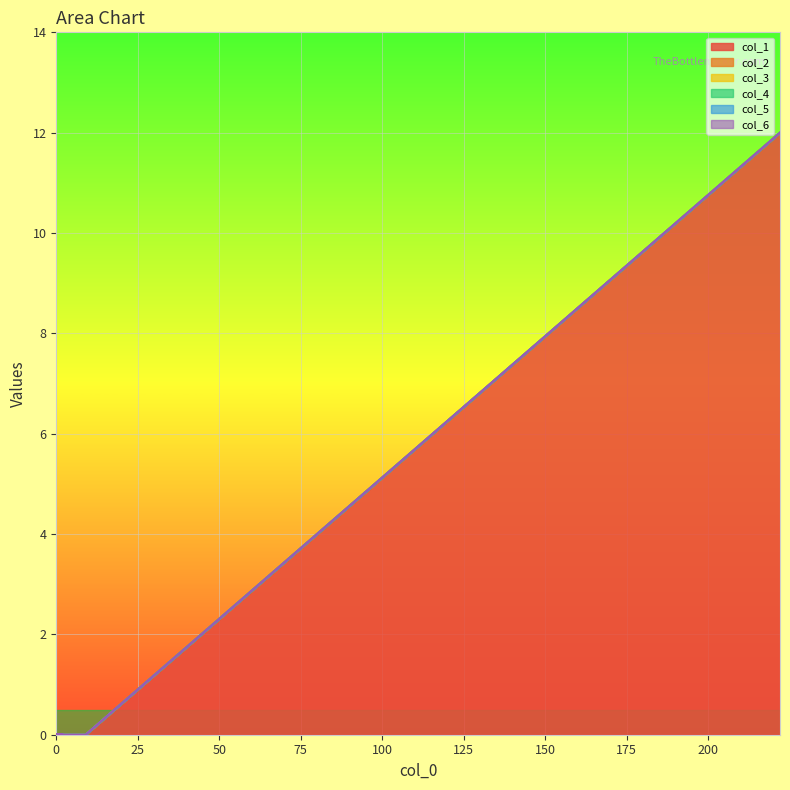

Which series has the largest range (max minus min)?

col_1